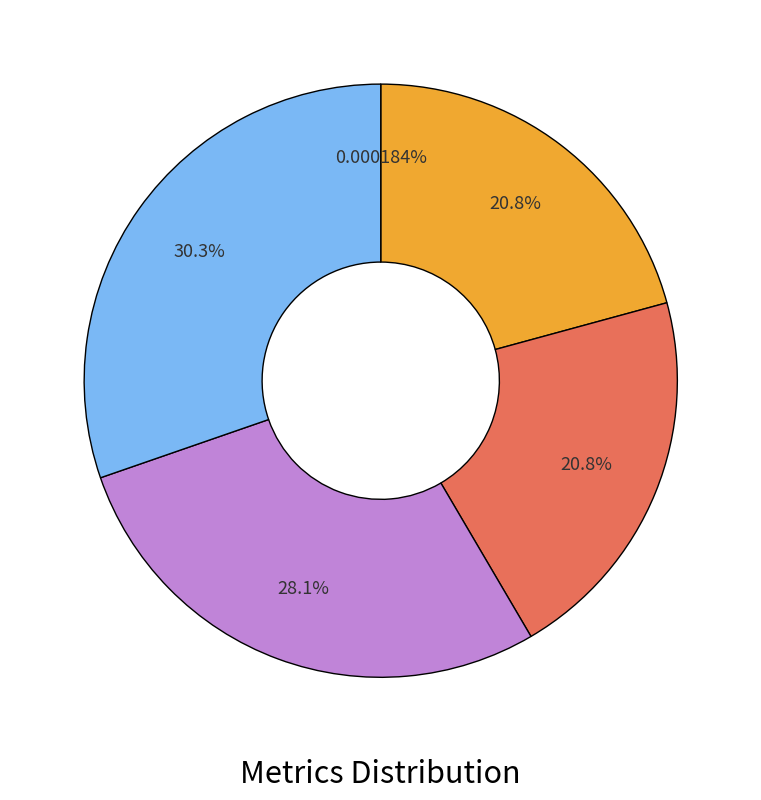

Does any single category account for the majority?

No